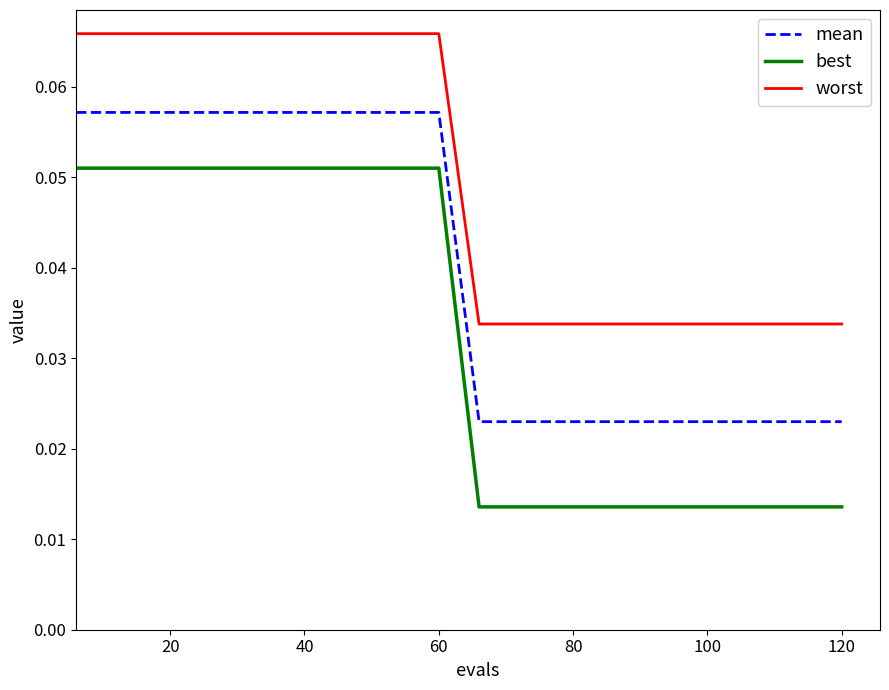

Rank the series by their maximum value, from lowest to highest.

best, mean, worst